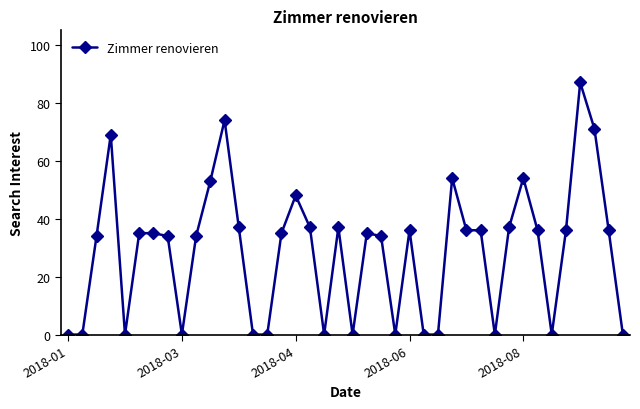

What is the greatest value displayed?

87